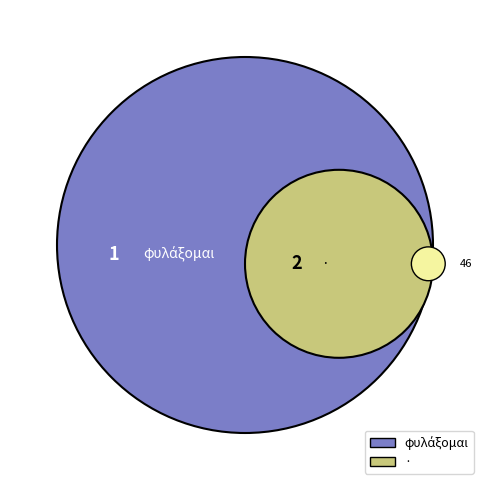

Count the number of slices in the pie.

2